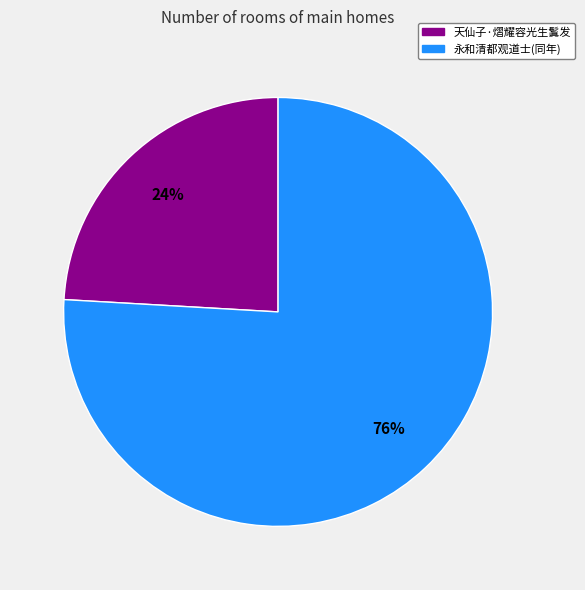

To the nearest percent, what is the average slice percentage?

50%